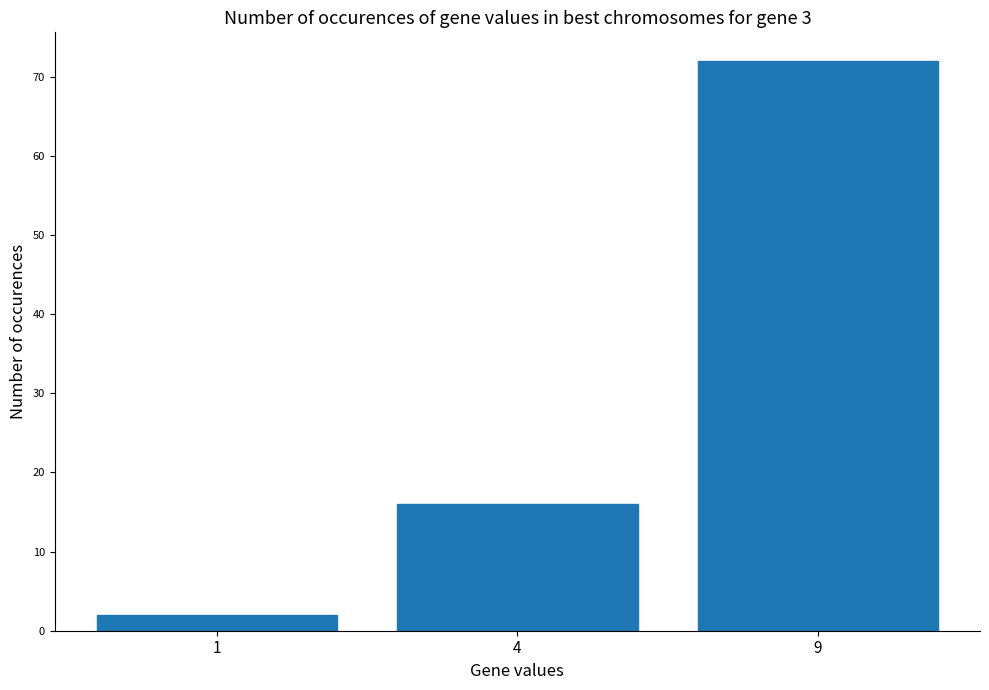

Rank the categories by value from highest to lowest.

9, 4, 1